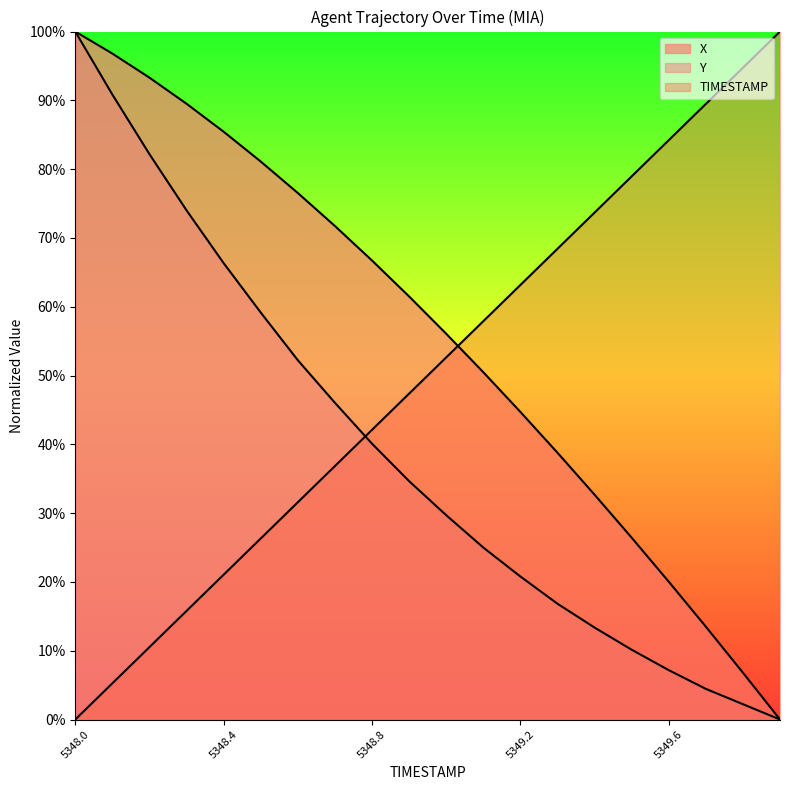

Reading left to right, what are all the values shown in this chart?

X: 100.0	96.8	93.3	89.5	85.4	81.1	76.5	71.7	66.7	61.5	56.1	50.5	44.7	38.8	32.7	26.4	20.0	13.5	6.8	0.0
Y: 100.0	90.8	82.2	74.0	66.3	59.2	52.2	46.0	40.1	34.7	29.7	25.0	20.8	16.8	13.4	10.1	7.2	4.5	2.2	0.0
TIMESTAMP: 0.0	5.3	10.5	15.8	21.1	26.3	31.6	36.8	42.1	47.4	52.6	57.9	63.2	68.4	73.7	78.9	84.2	89.5	94.7	100.0